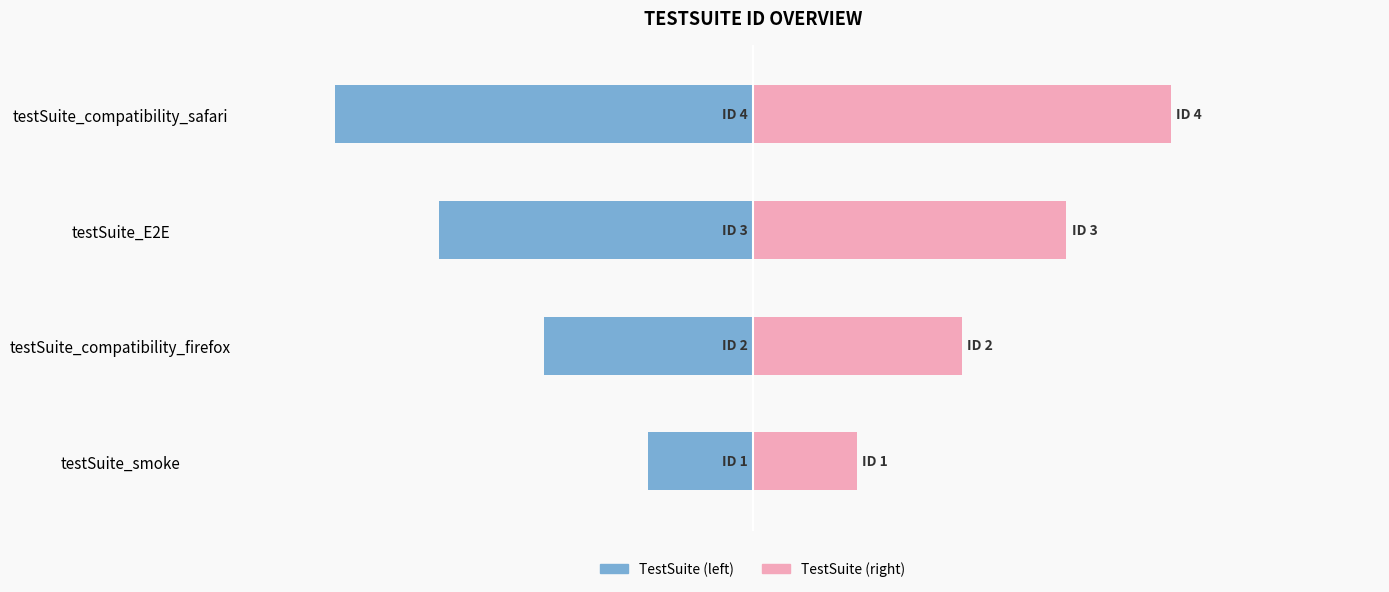

How many values in the ID (left) series exceed -2?

1